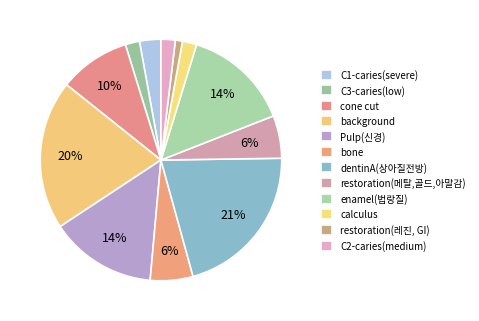

Rank the categories by value from lowest to highest.

restoration(레진, GI), C3-caries(low), calculus, C2-caries(medium), C1-caries(severe), bone, restoration(메탈,골드,아말감), cone cut, Pulp(신경), enamel(법랑질), background, dentinA(상아질전방)